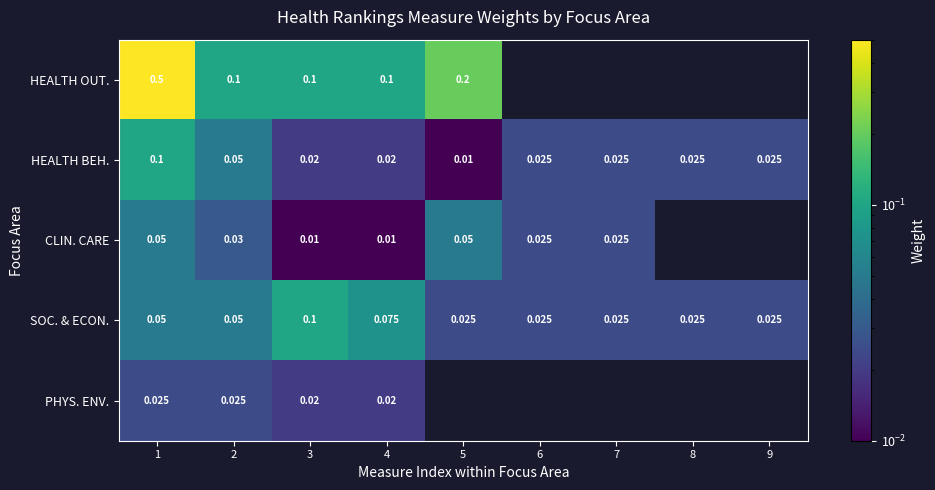

Where is HEALTH BEH. nearest to the value 0?

5